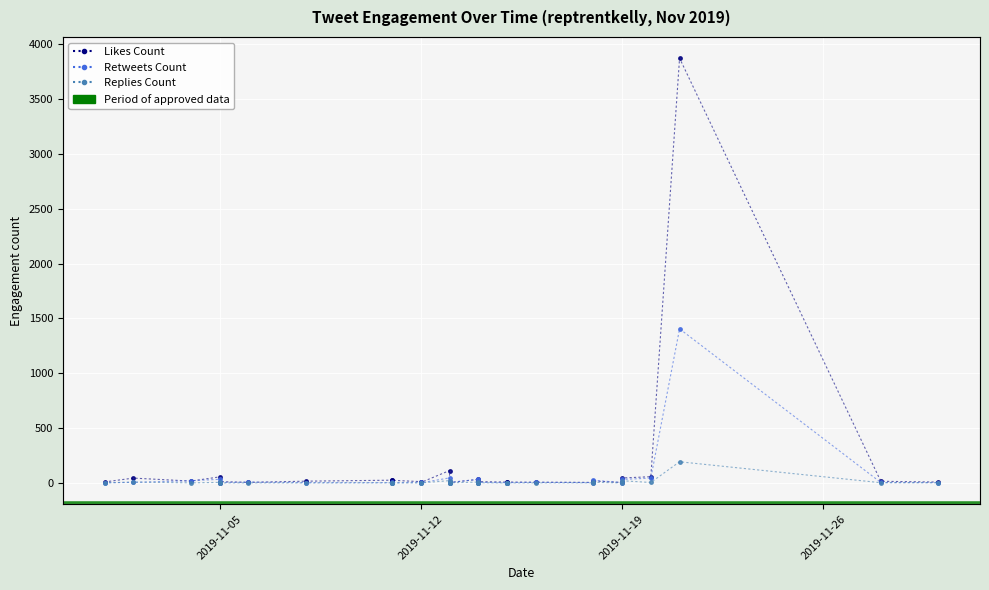

What is the value of the Replies Count point at the 18th from the left?

1